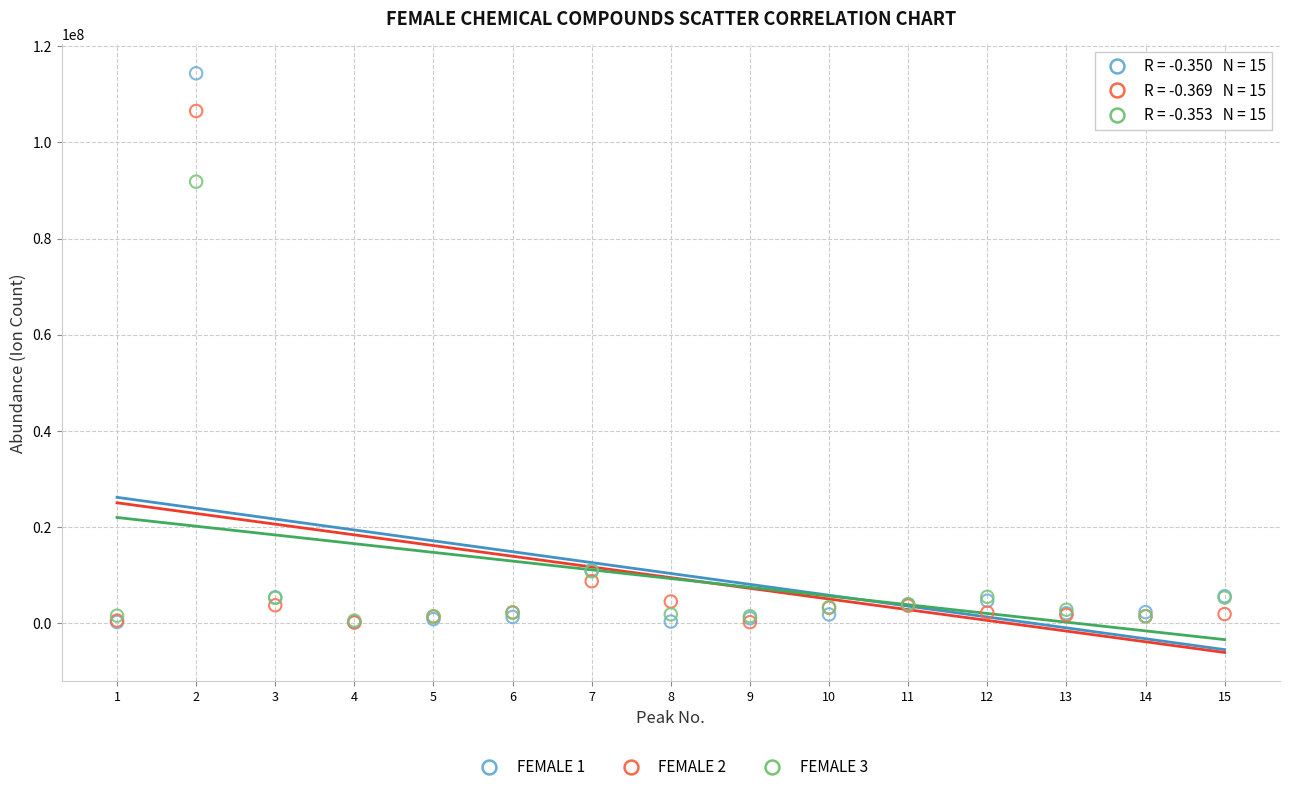

What are all the series names shown in the legend?

FEMALE 1, FEMALE 2, FEMALE 3